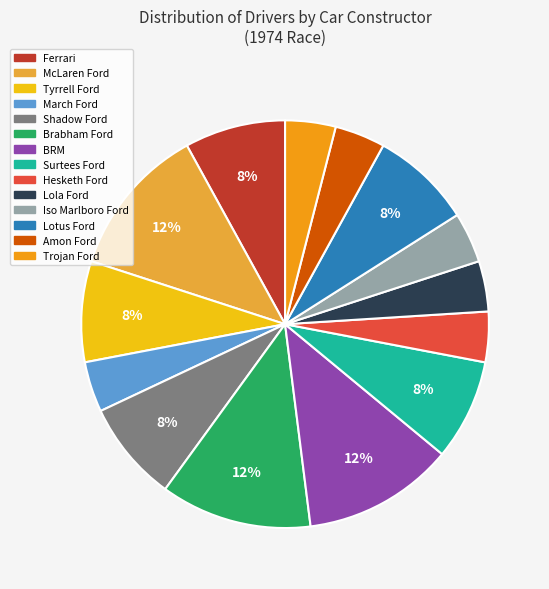

How many slices are in this pie chart?

14